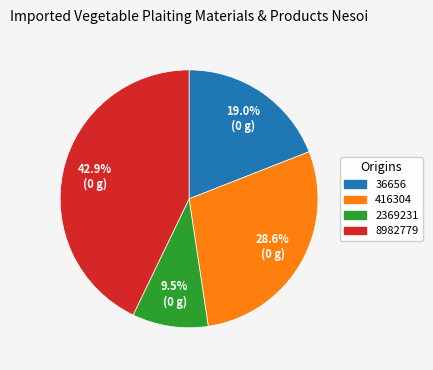

What is the largest slice in the pie chart?

8982779